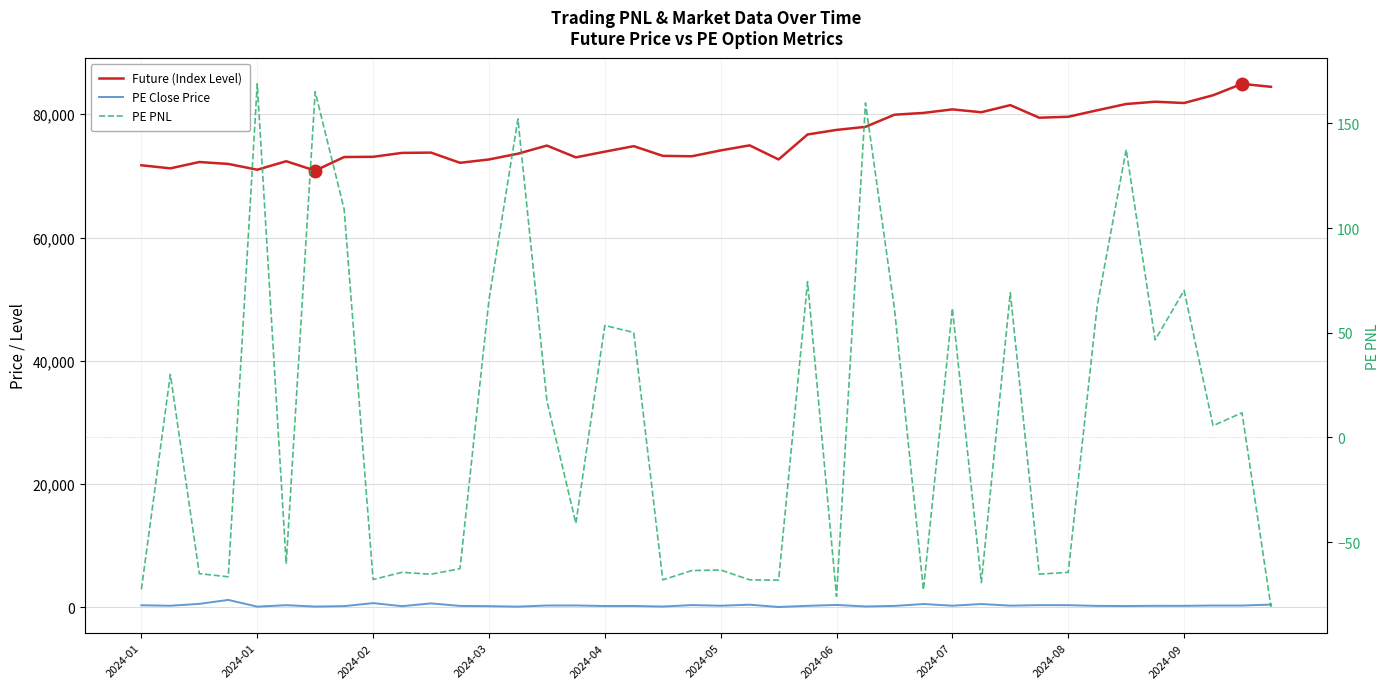

True or false: PE Close Price and Future (Index Level) intersect in this chart.

False